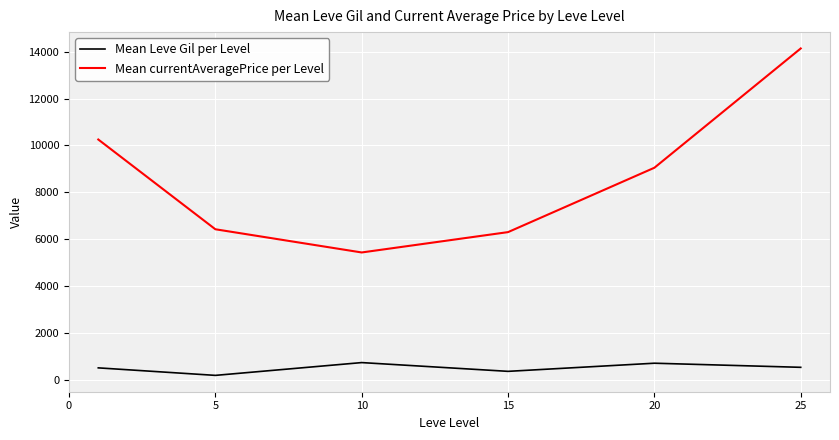

List the series in order of their overall mean, highest first.

Mean currentAveragePrice per Level, Mean Leve Gil per Level